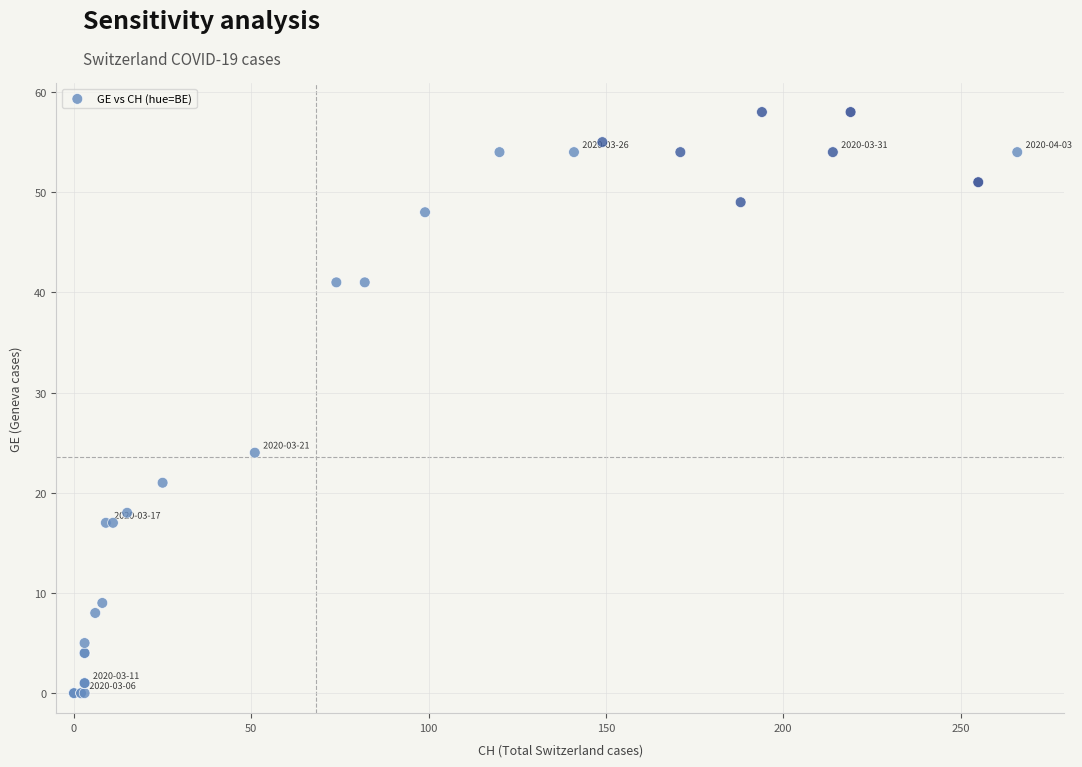

What Y value in the scatter plot is closest to 29?

24